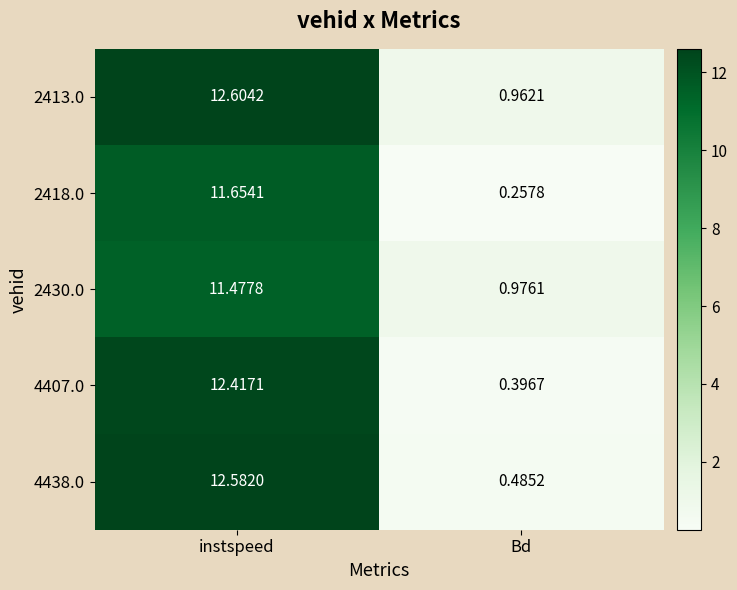

At which label does 4438.0 first exceed 12?

instspeed